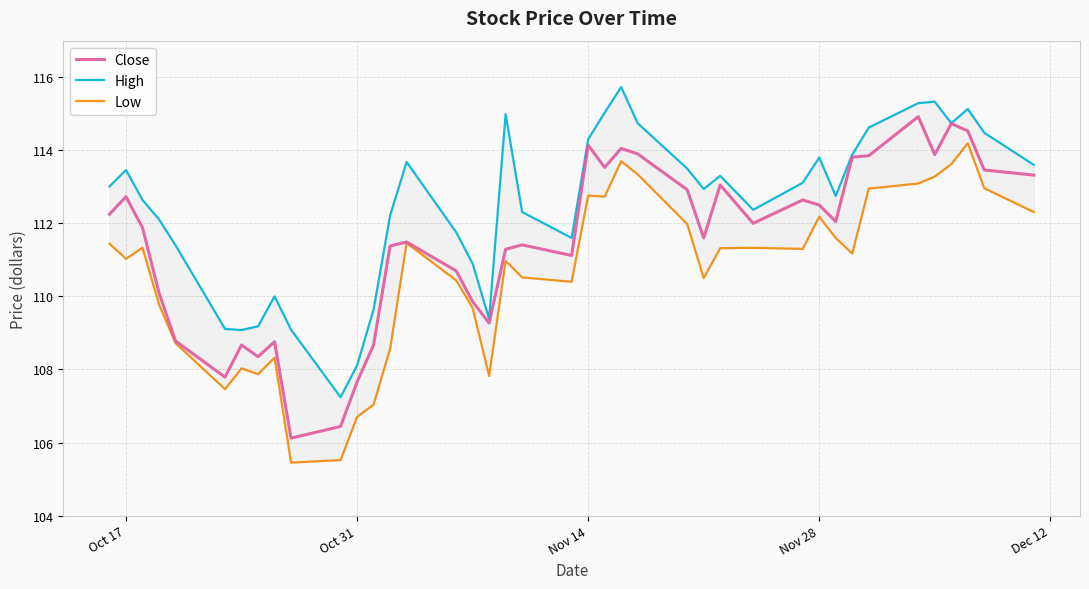

What is the highest value of the Low series?

114.2